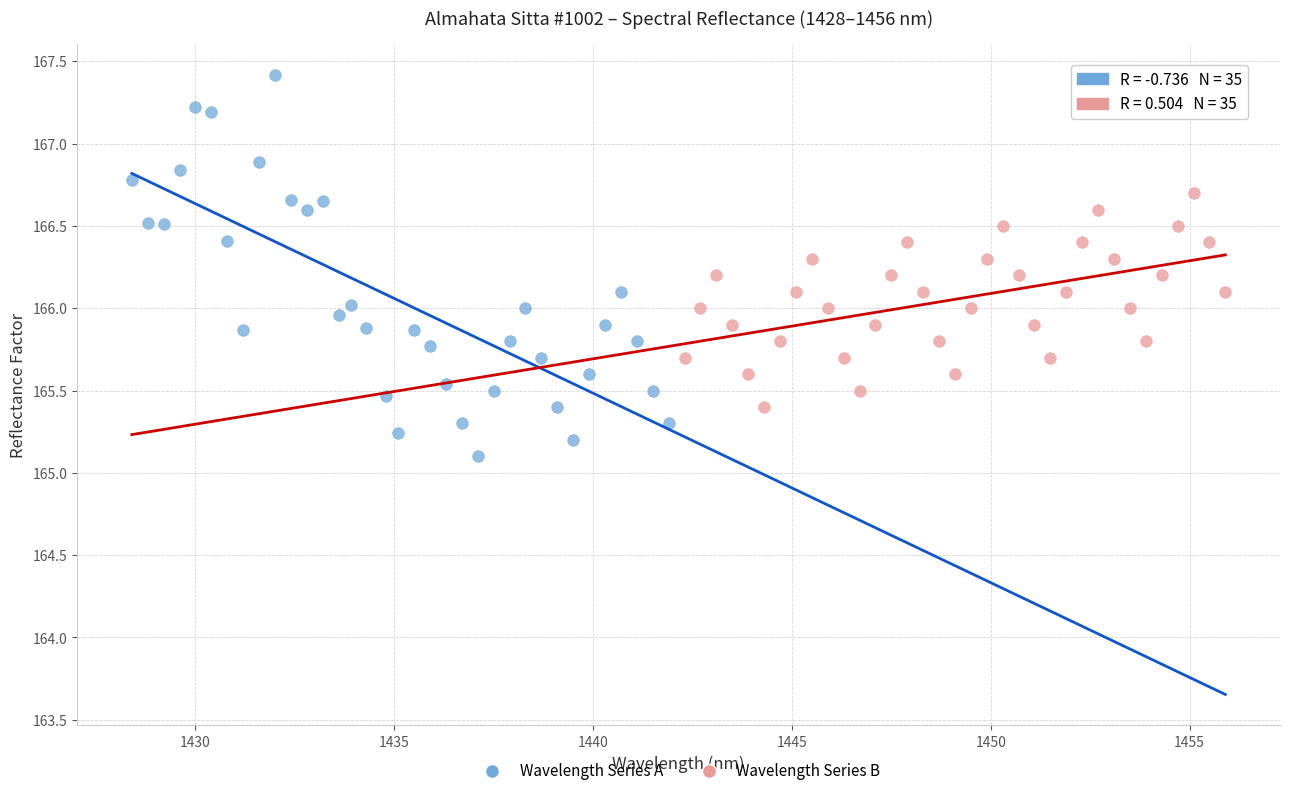

Which series has the widest spread of Y values?

Wavelength Series A